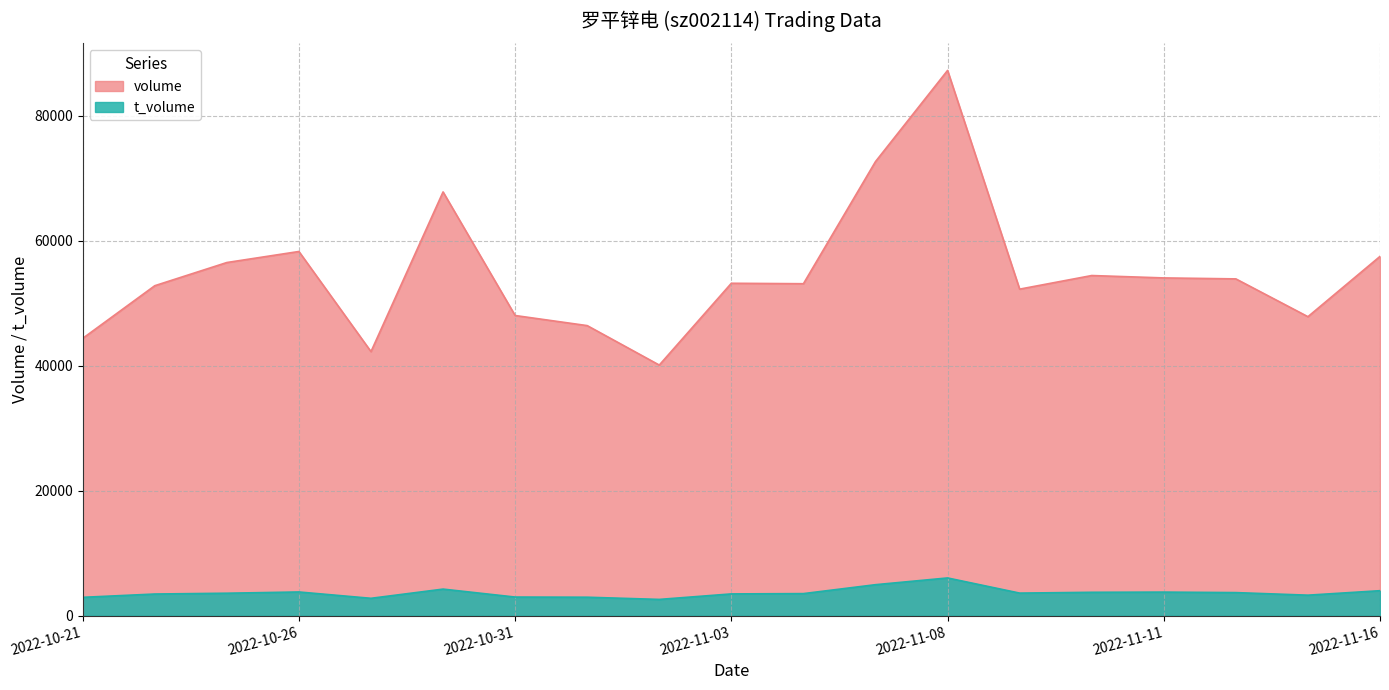

What is the spread (max minus min) of values at 2022-10-26?

54478